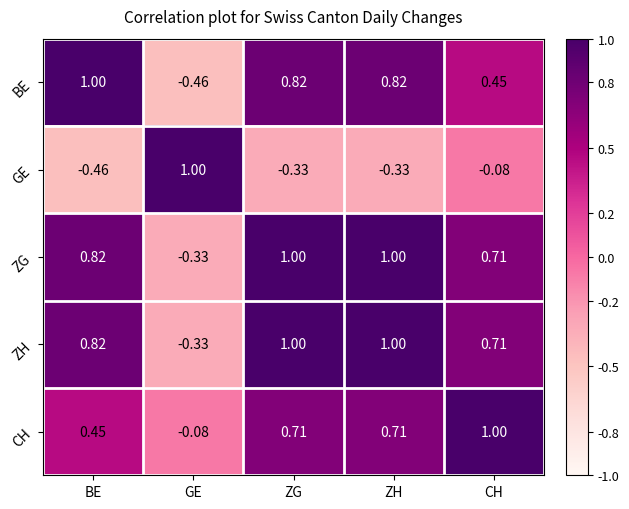

Is the value of ZH at GE greater than the value of GE at BE?

Yes